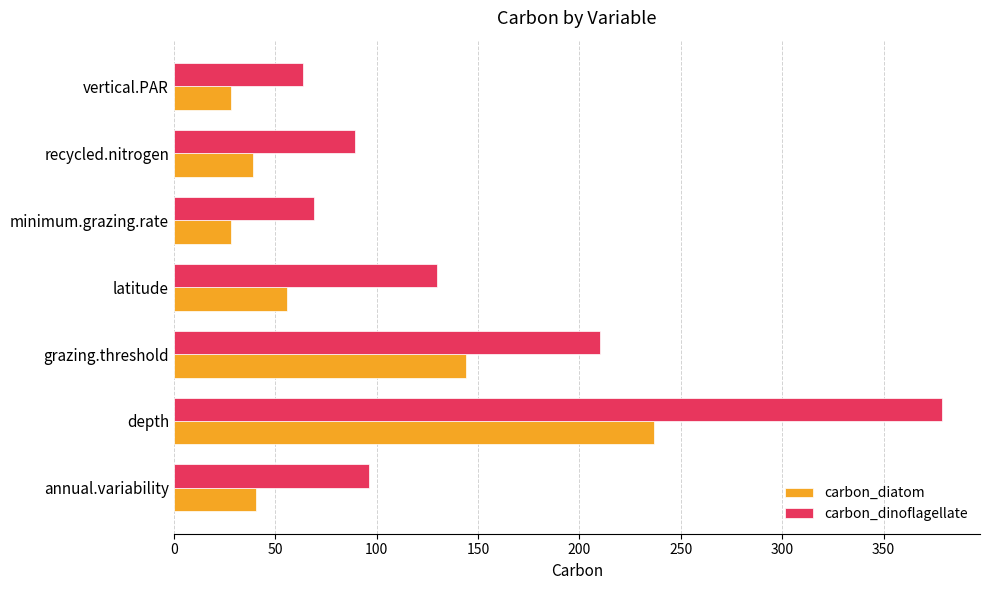

What is the smallest value displayed?

28.2